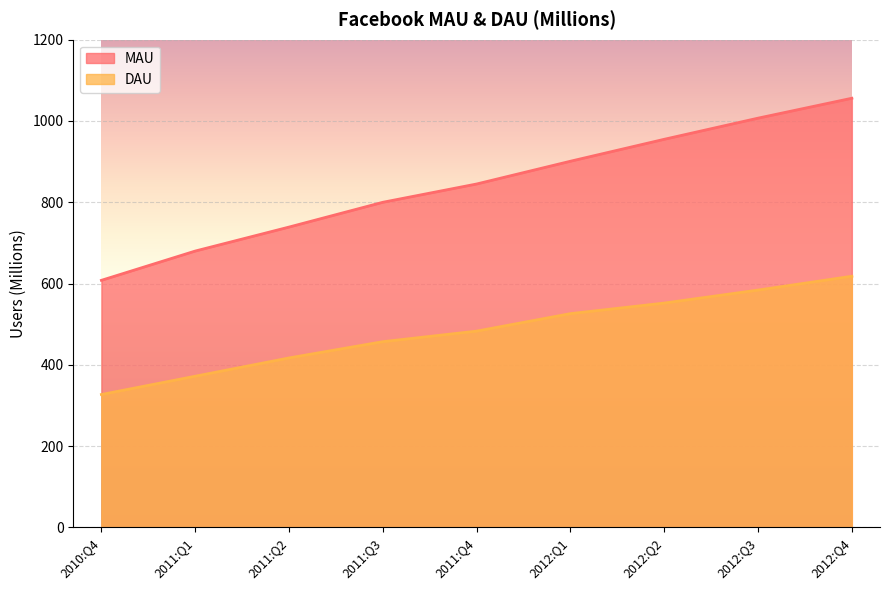

Reading right to left, transcribe all the data shown in this chart.

MAU: 2012:Q4=1056	2012:Q3=1007	2012:Q2=955	2012:Q1=901	2011:Q4=845	2011:Q3=800	2011:Q2=739	2011:Q1=680	2010:Q4=608
DAU: 2012:Q4=618	2012:Q3=584	2012:Q2=552	2012:Q1=526	2011:Q4=483	2011:Q3=457	2011:Q2=417	2011:Q1=372	2010:Q4=327